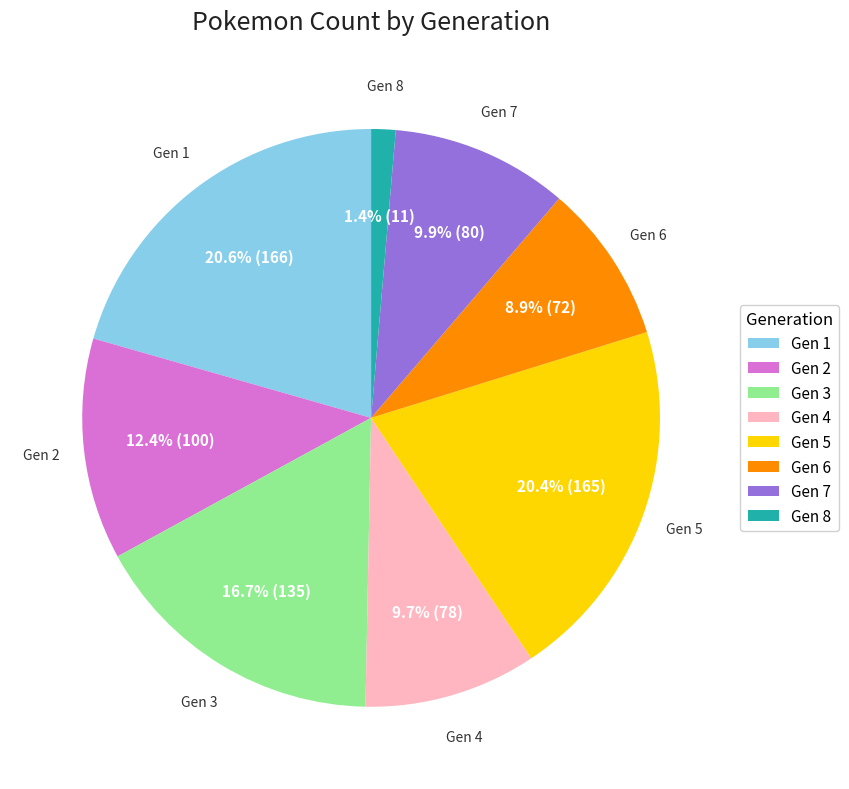

Approximately how many times larger is the value at Gen 4 compared to Gen 1?

0.5